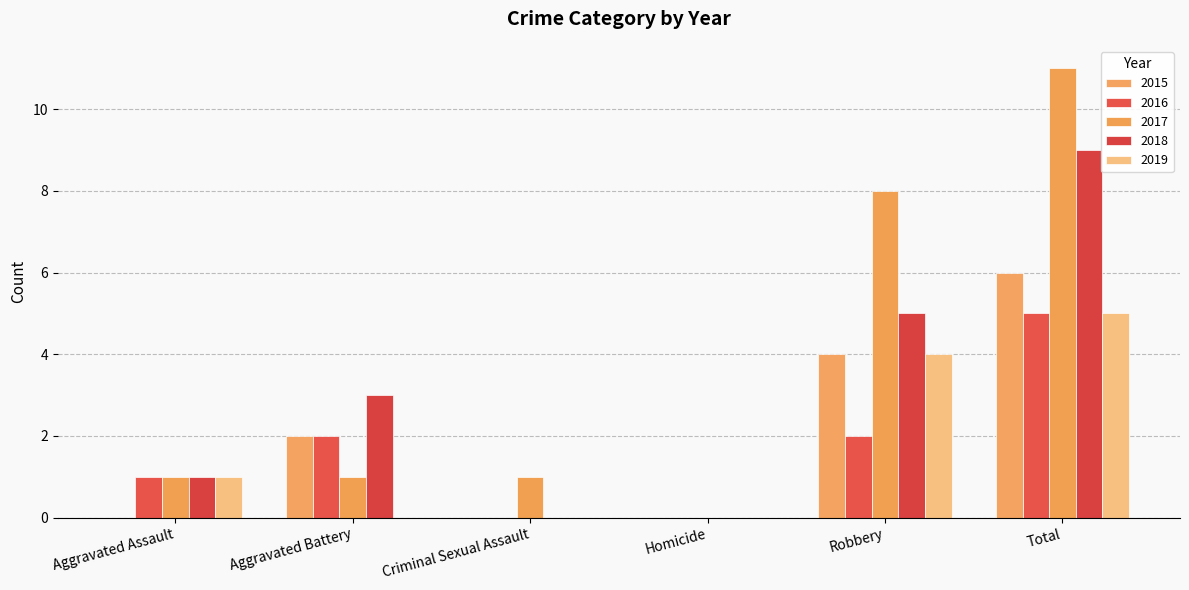

How many distinct data groups are displayed?

5